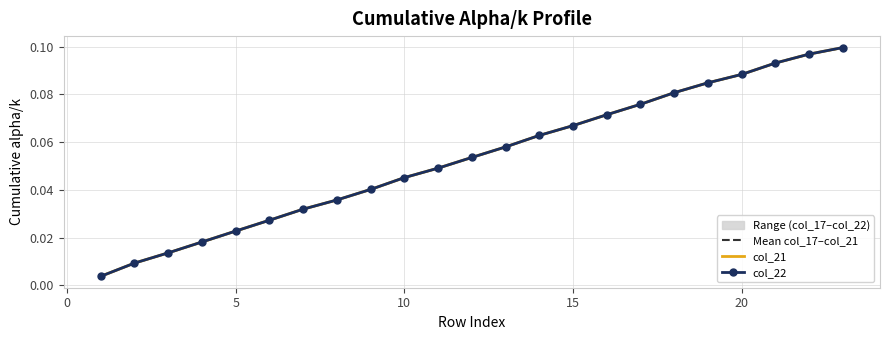

Read the col_22 value at 15.

0.1